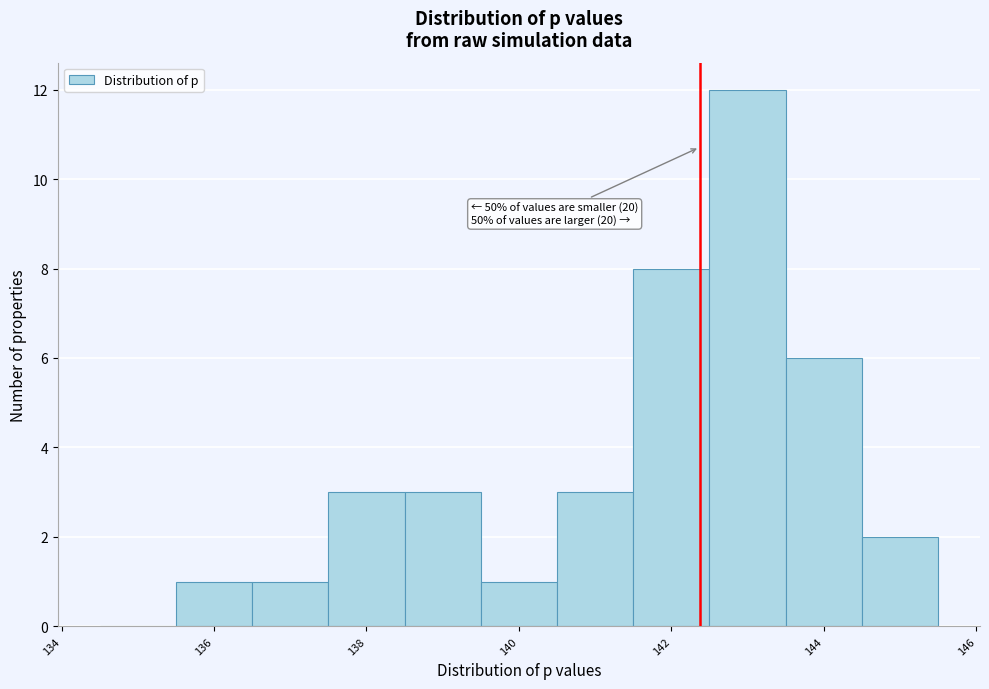

Over which range of the x-axis is the bar tallest?

142.5 to 143.5